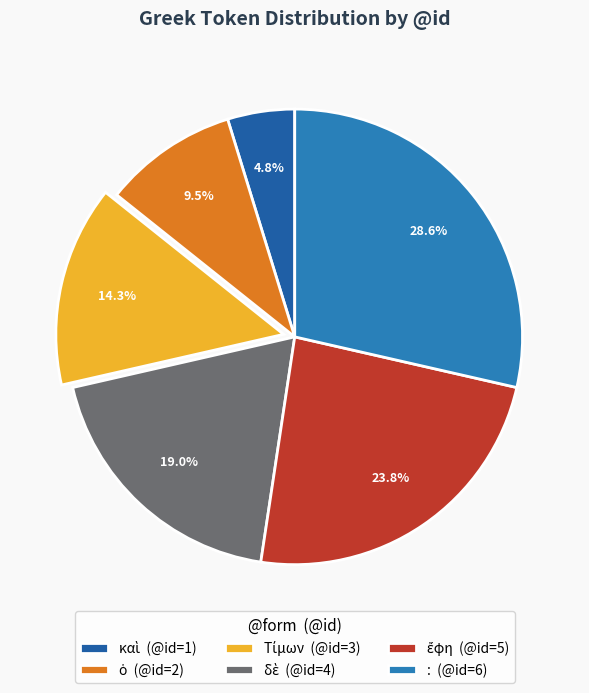

The Τίμων slice represents 14% of the pie. True or false?

True